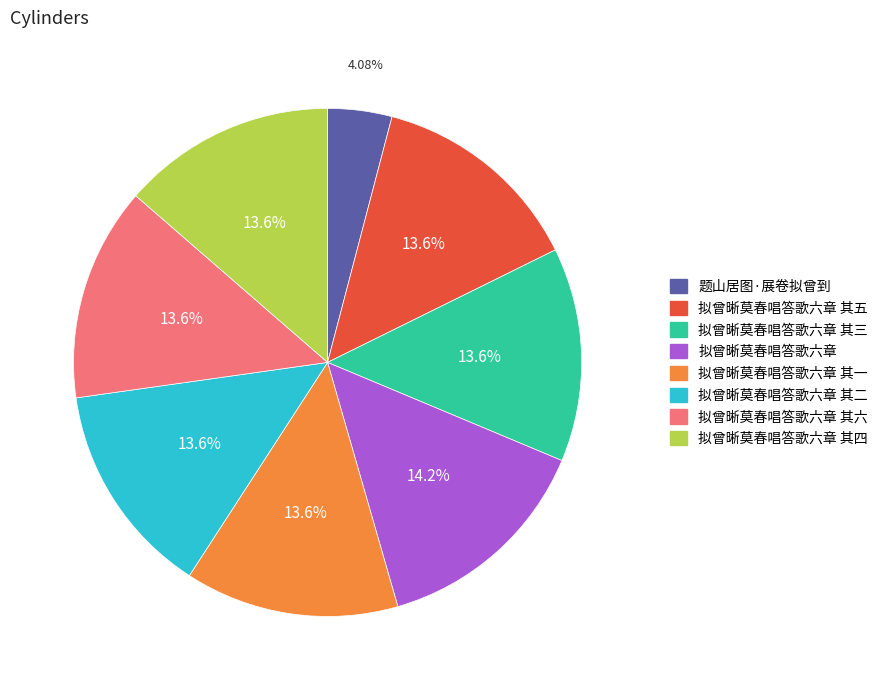

Does any single category account for the majority?

No